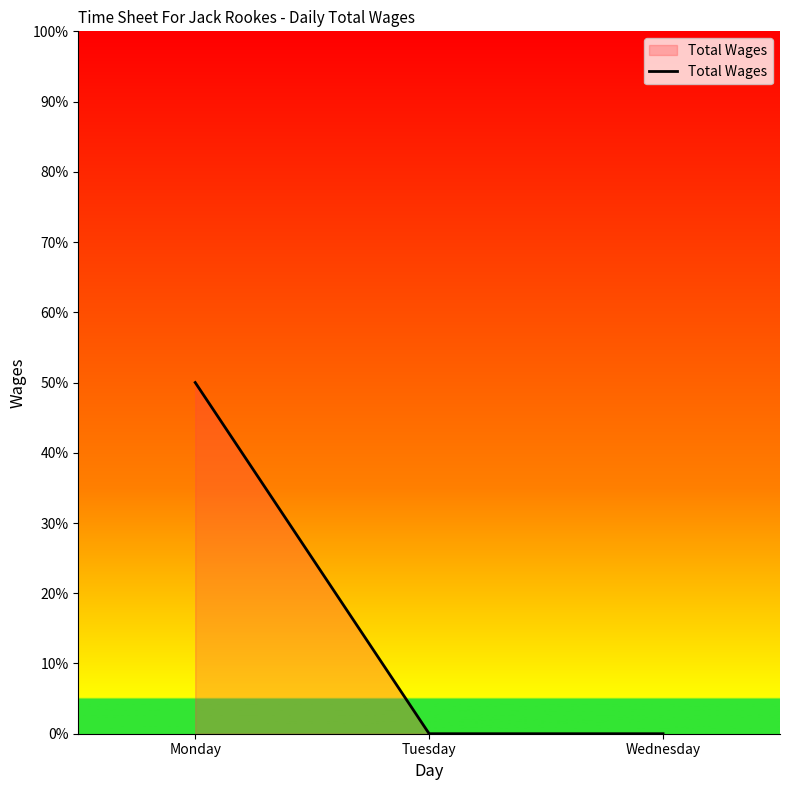

What is the sum of all values?

50